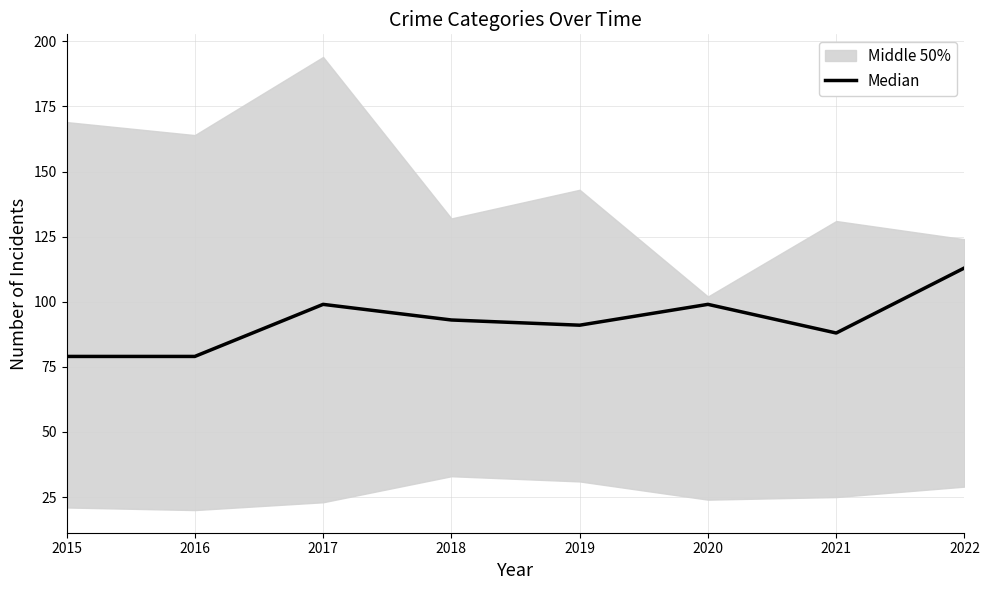

At which label does the data first exceed 93?

2017